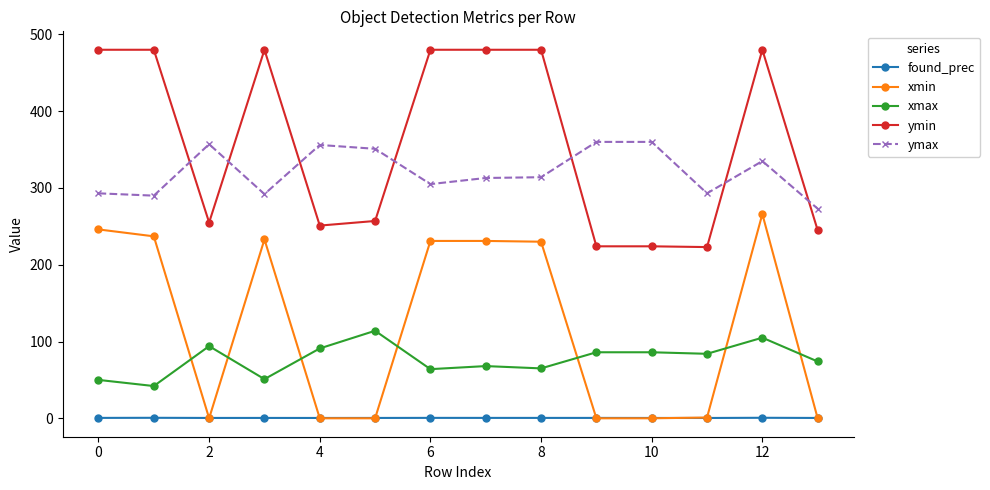

True or false: ymin and xmin cross at least once.

False